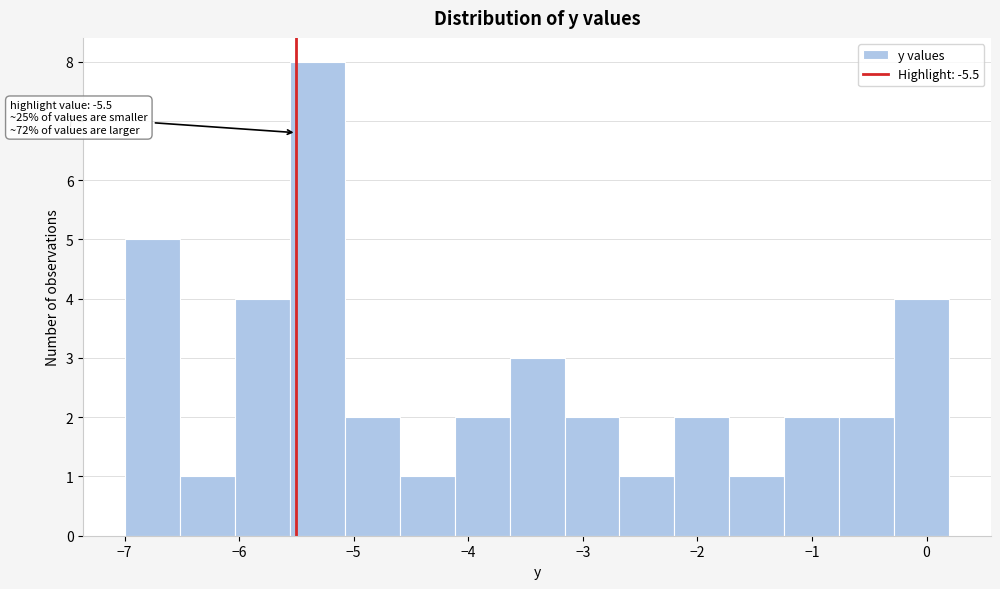

Which range on the x-axis has the tallest bar?

-5.56 to -5.08